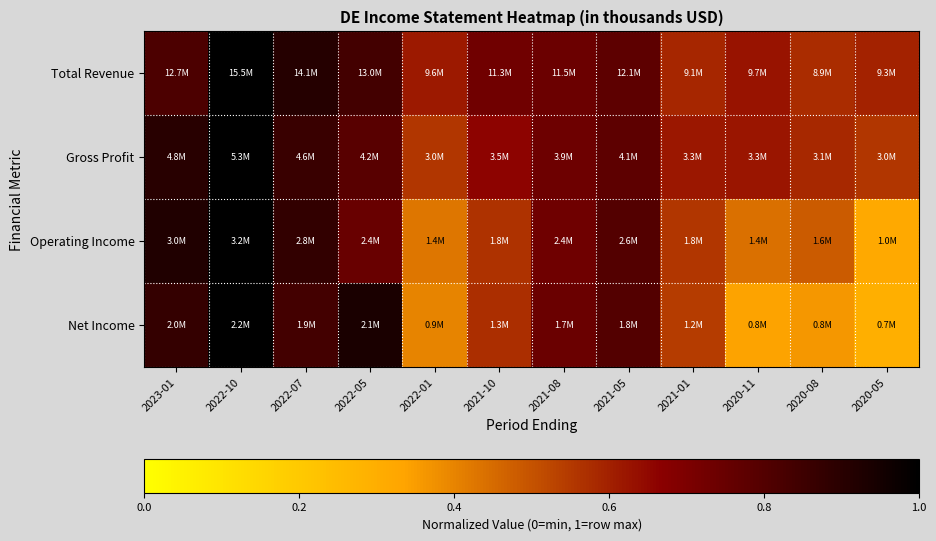

Reading right to left, list all the values displayed in this chart.

Total Revenue: 2020-05=0.6	2020-08=0.6	2020-11=0.6	2021-01=0.6	2021-05=0.8	2021-08=0.7	2021-10=0.7	2022-01=0.6	2022-05=0.8	2022-07=0.9	2022-10=1.0	2023-01=0.8
Gross Profit: 2020-05=0.6	2020-08=0.6	2020-11=0.6	2021-01=0.6	2021-05=0.8	2021-08=0.7	2021-10=0.7	2022-01=0.6	2022-05=0.8	2022-07=0.9	2022-10=1.0	2023-01=0.9
Operating Income: 2020-05=0.3	2020-08=0.5	2020-11=0.4	2021-01=0.6	2021-05=0.8	2021-08=0.7	2021-10=0.6	2022-01=0.4	2022-05=0.7	2022-07=0.9	2022-10=1.0	2023-01=0.9
Net Income: 2020-05=0.3	2020-08=0.4	2020-11=0.3	2021-01=0.5	2021-05=0.8	2021-08=0.7	2021-10=0.6	2022-01=0.4	2022-05=0.9	2022-07=0.8	2022-10=1.0	2023-01=0.9